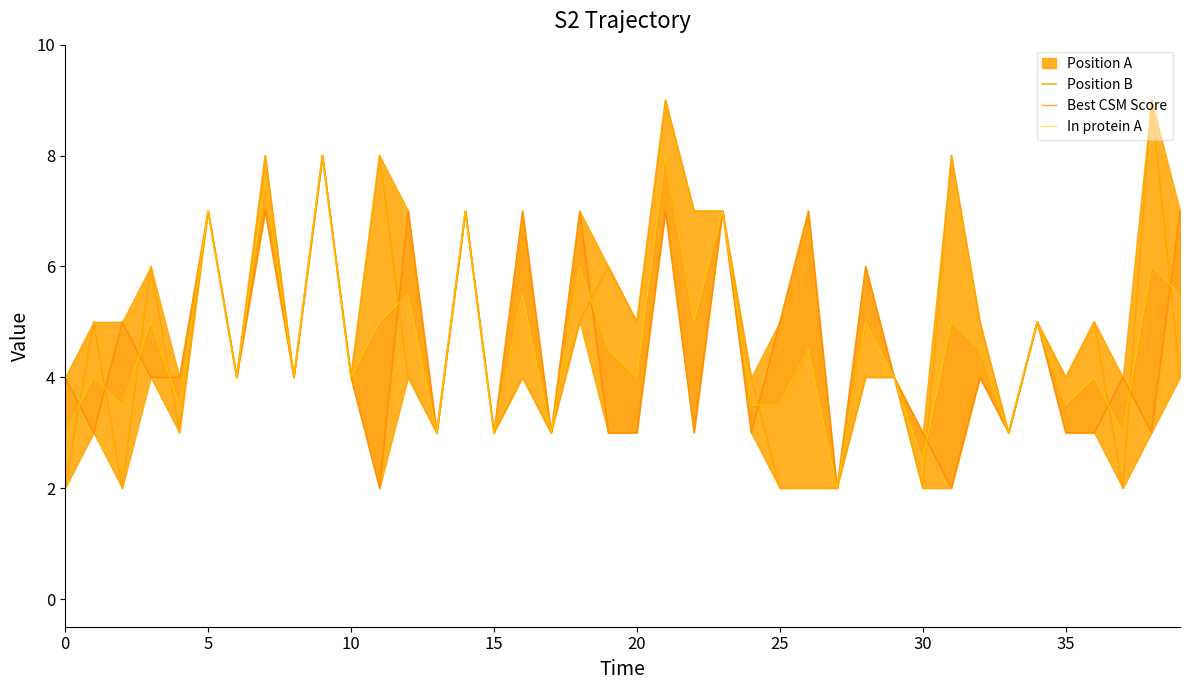

Which label corresponds to the largest value in the chart?

21